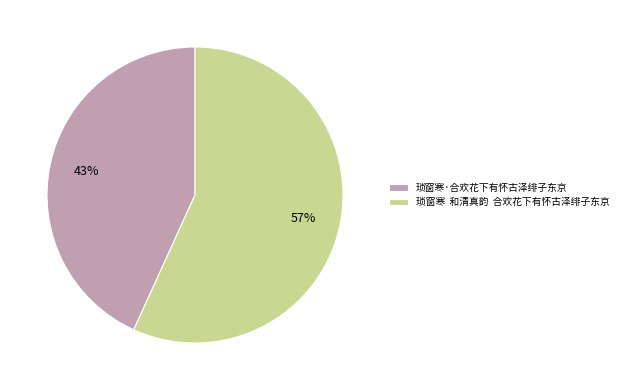

How many slices are in this pie chart?

2